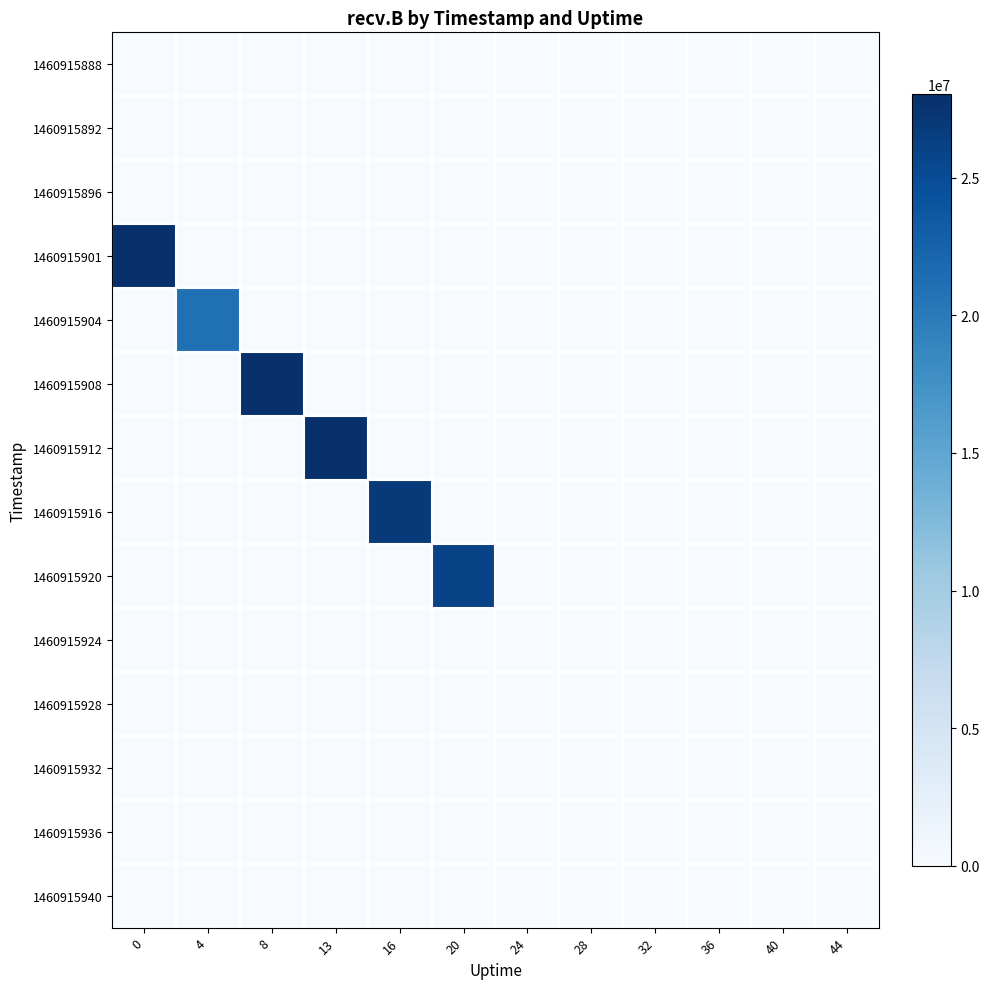

How many data points does each series have?

12